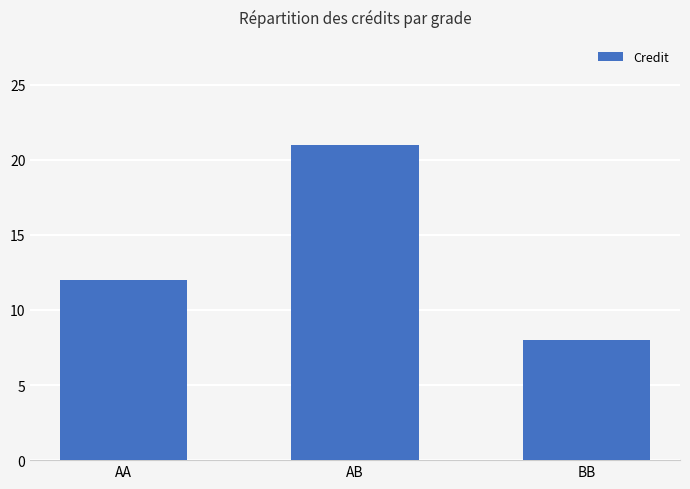

What is the average value?

14